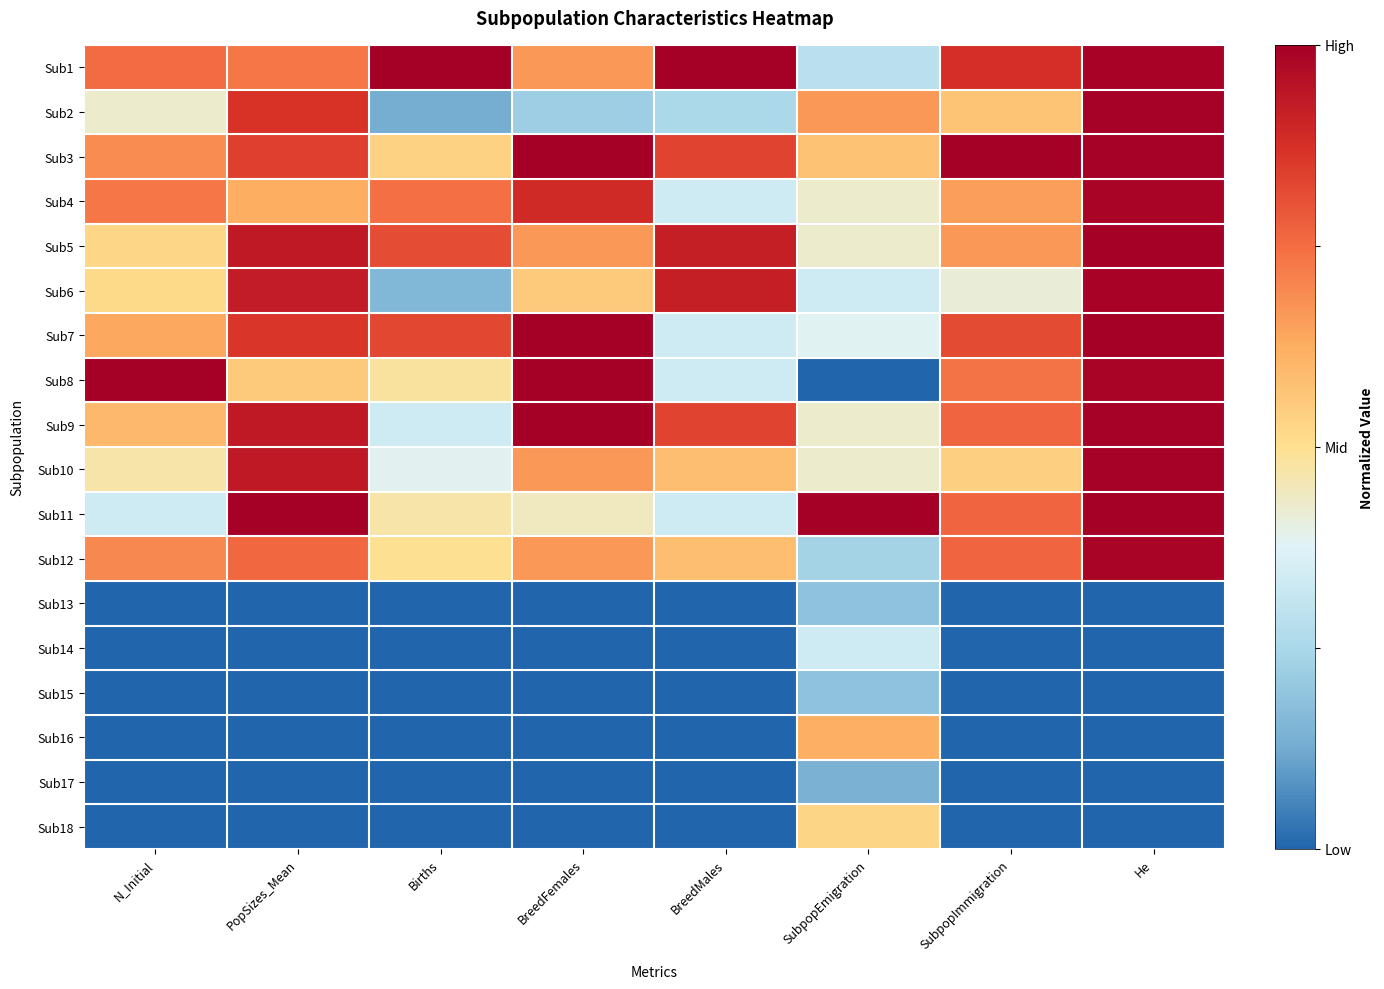

At how many categories does at least one series exceed 0?

8